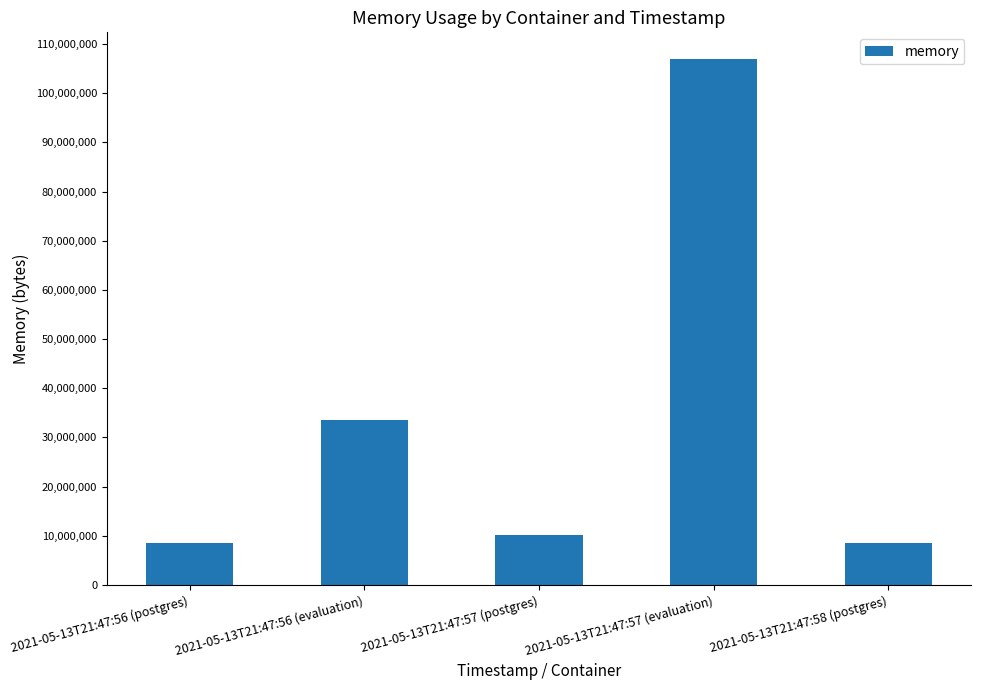

Does the chart contain any negative values?

No